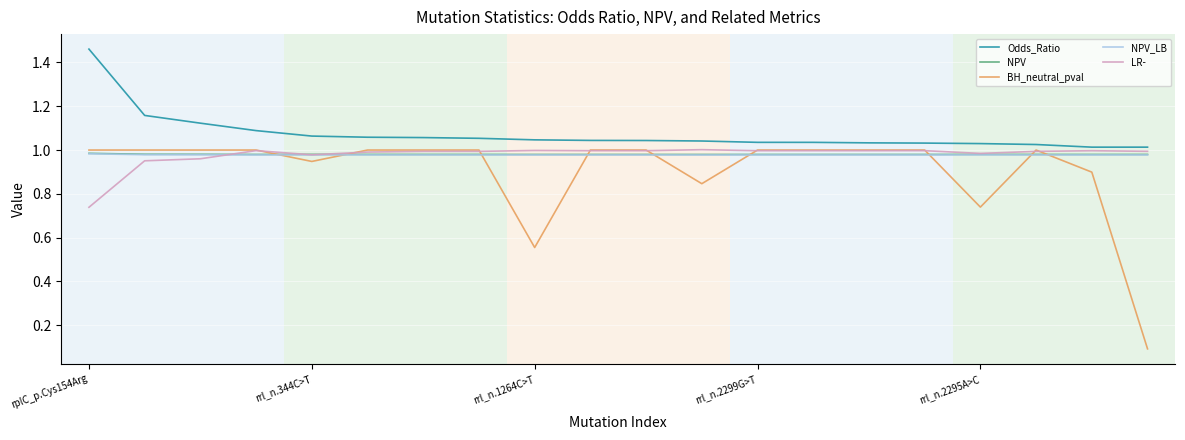

Which series has the largest total across all categories?

Odds_Ratio